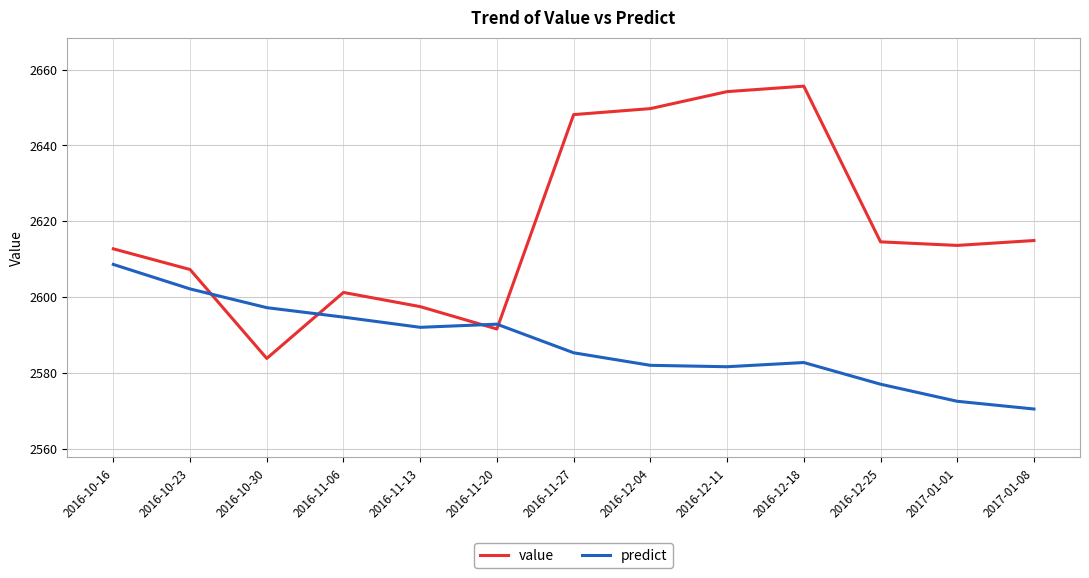

List the series in order of their peak value, highest first.

value, predict